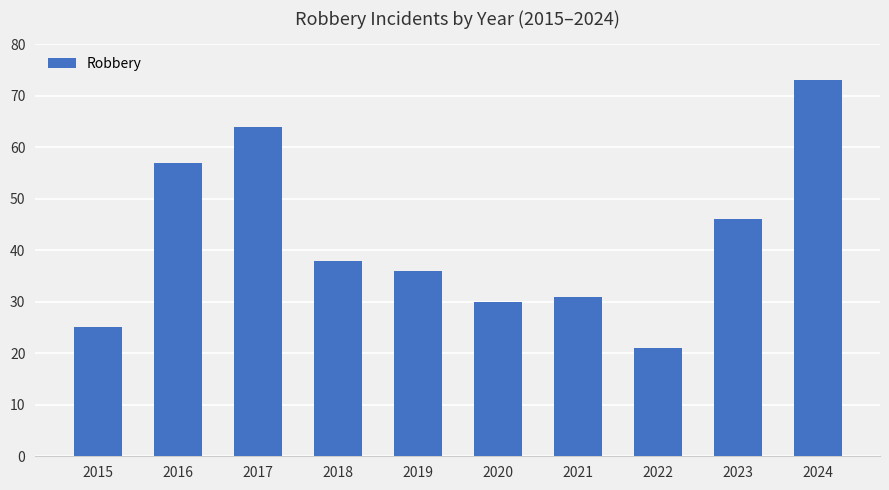

What is the average value?

42